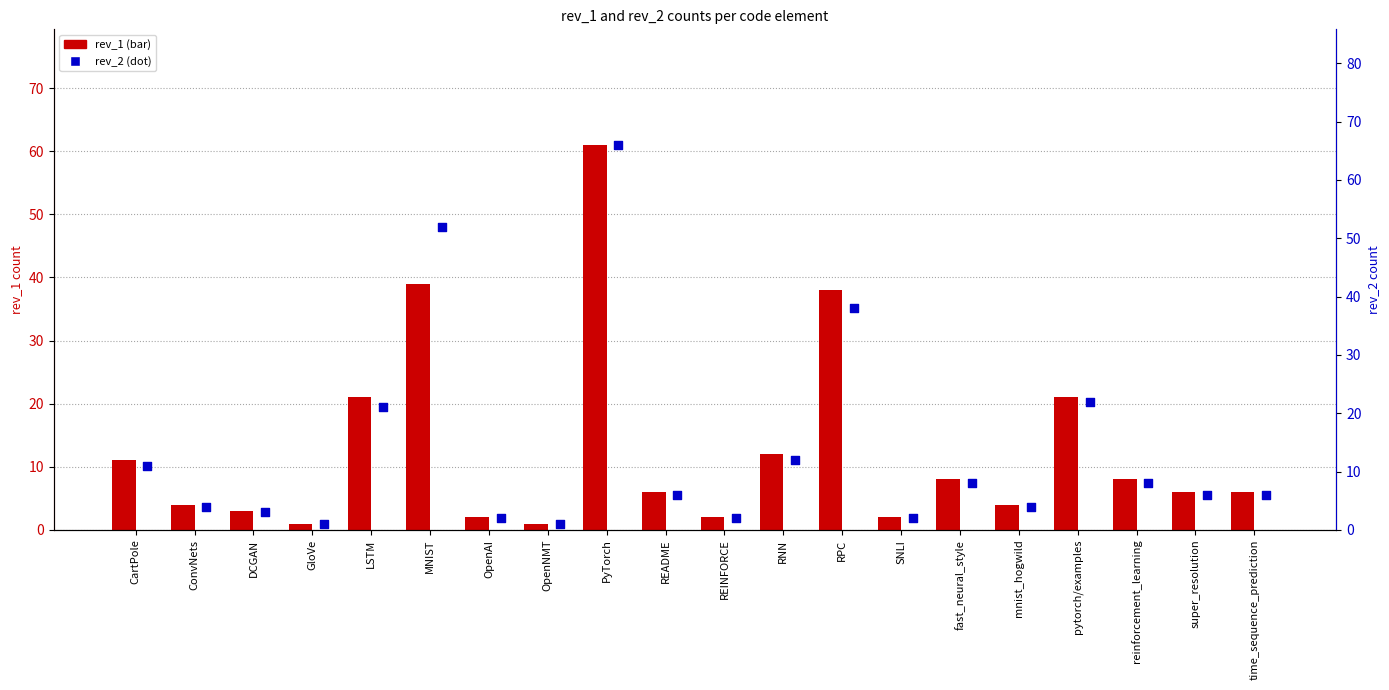

Is the value of rev_1 at RNN greater than the value of rev_2 at LSTM?

No